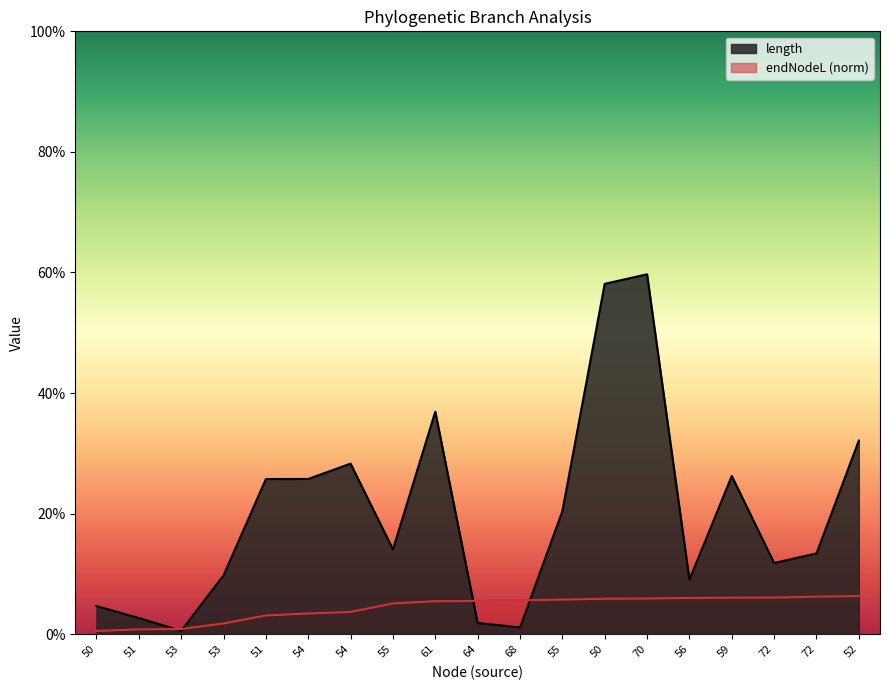

Between 68 and 51, which is larger?

51